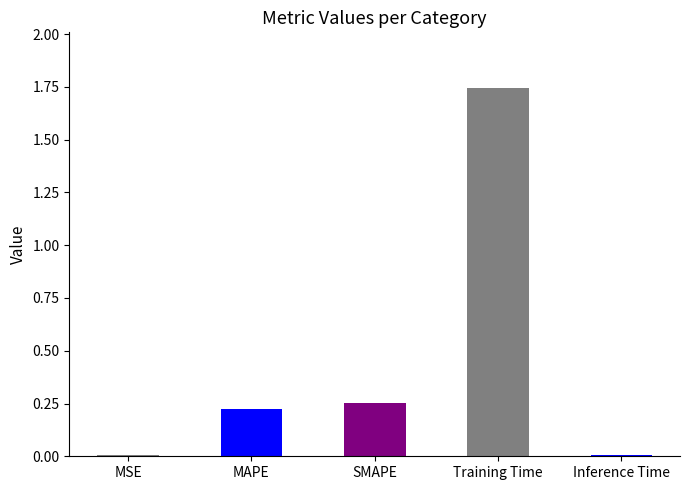

Is it true that the value at SMAPE is 0.2?

False